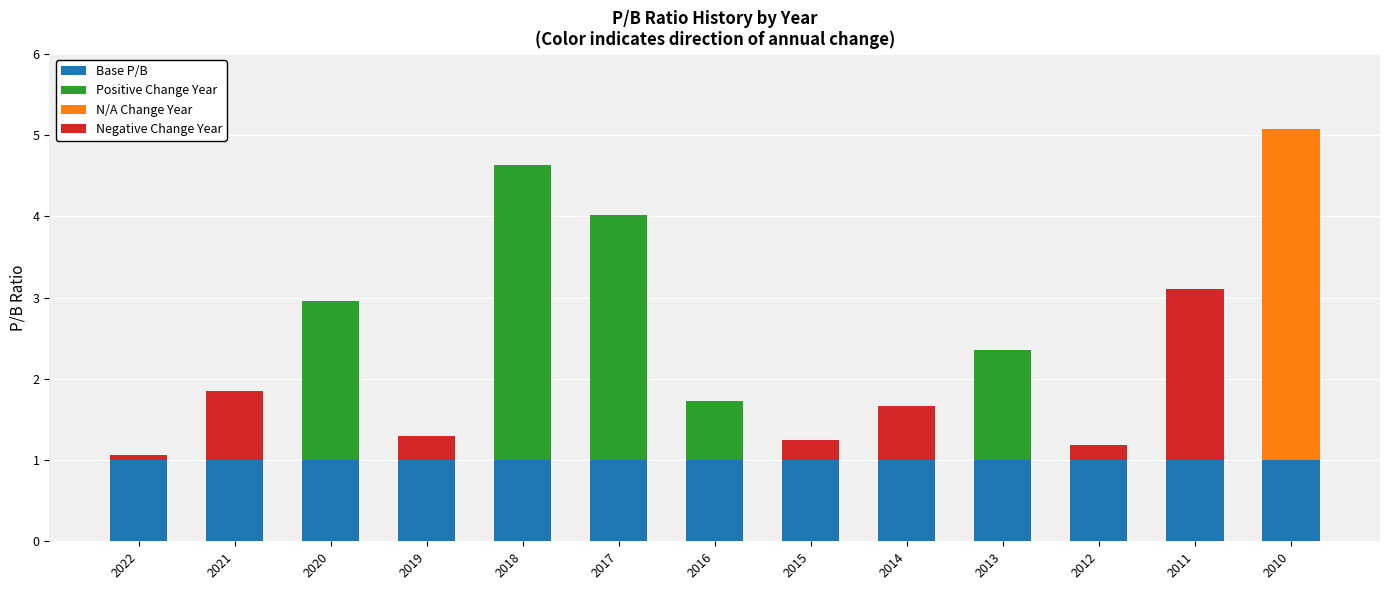

True or false: Positive Change Year has a value of 0.0 at 2010.

True